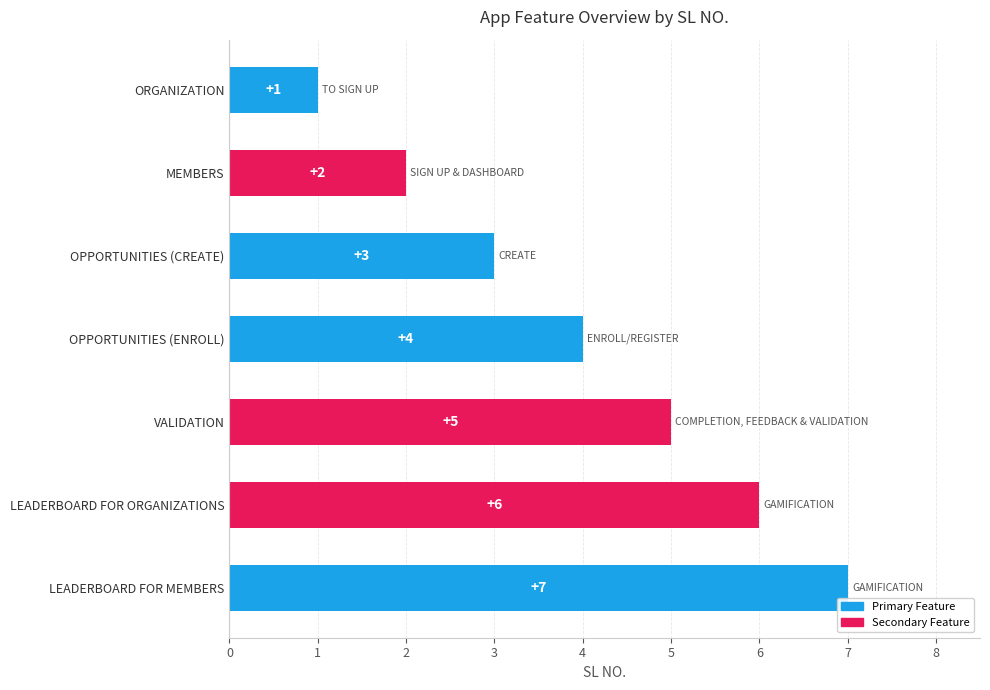

What is the average value?

4